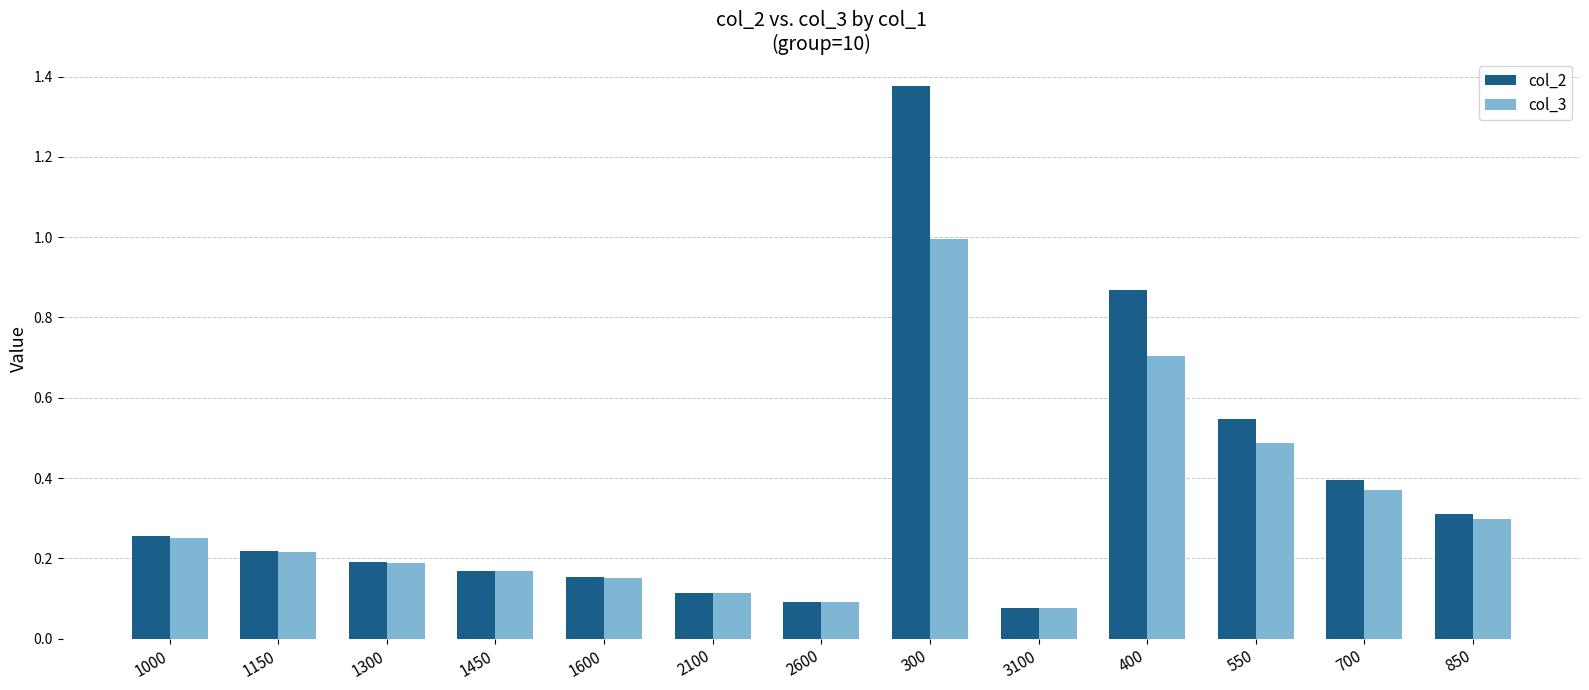

What position from the right is 2100?

8